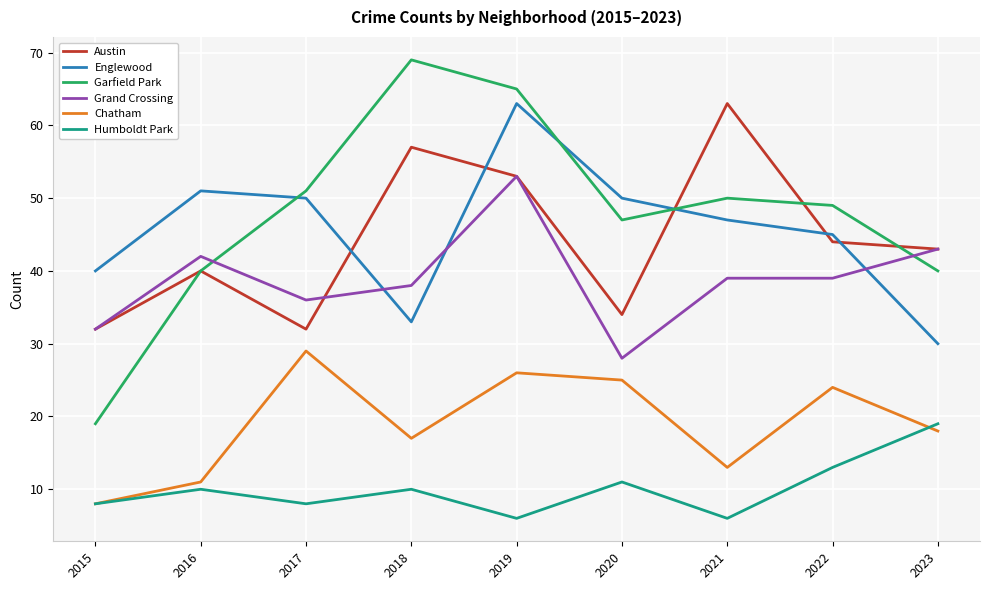

The Englewood series shows 16 at 2020. True or false?

False